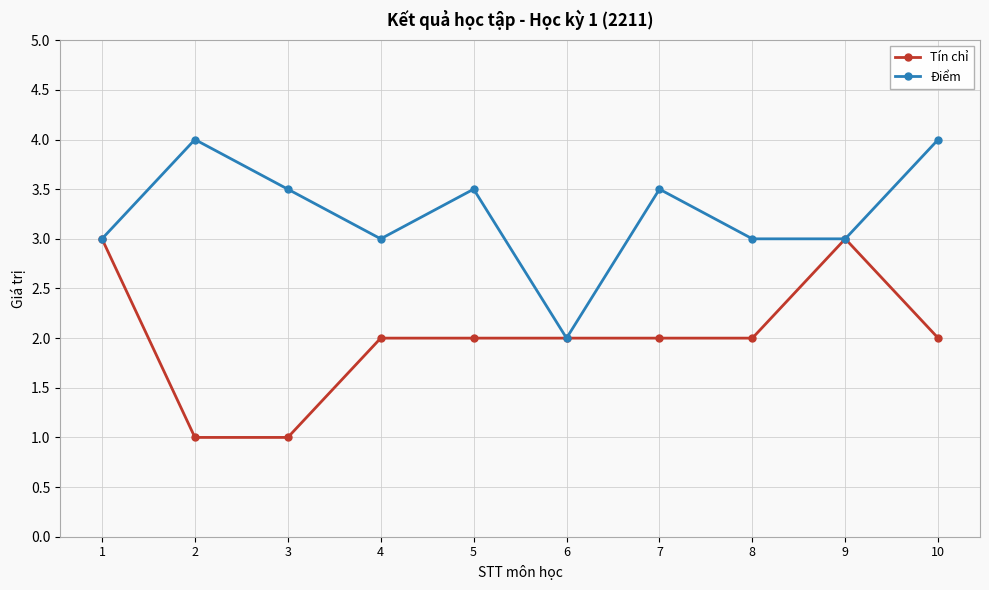

Which series has the largest total across all categories?

Điểm